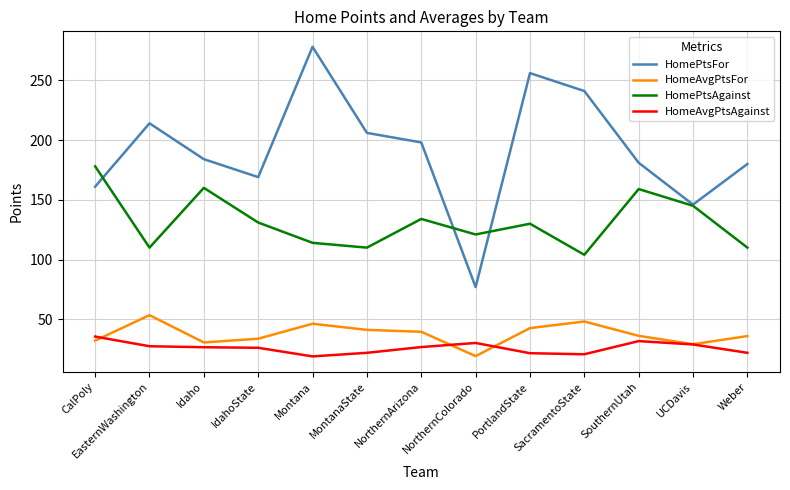

Which series changed the most between Idaho and MontanaState?

HomePtsAgainst